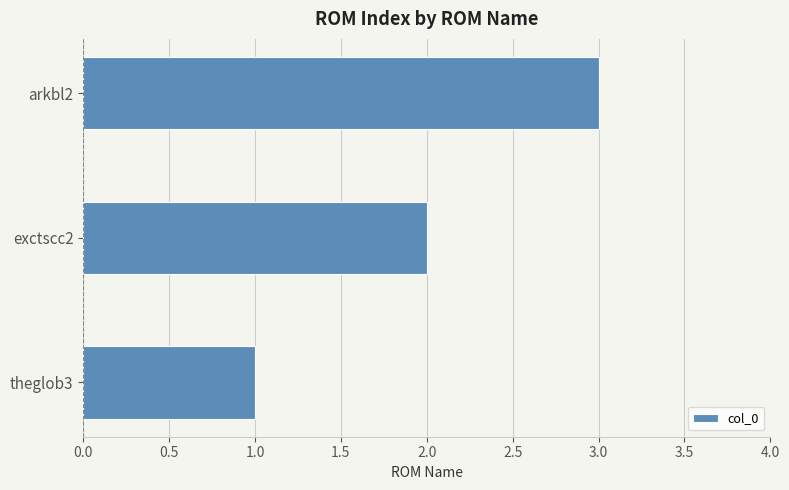

Which label corresponds to the largest value in the chart?

arkbl2